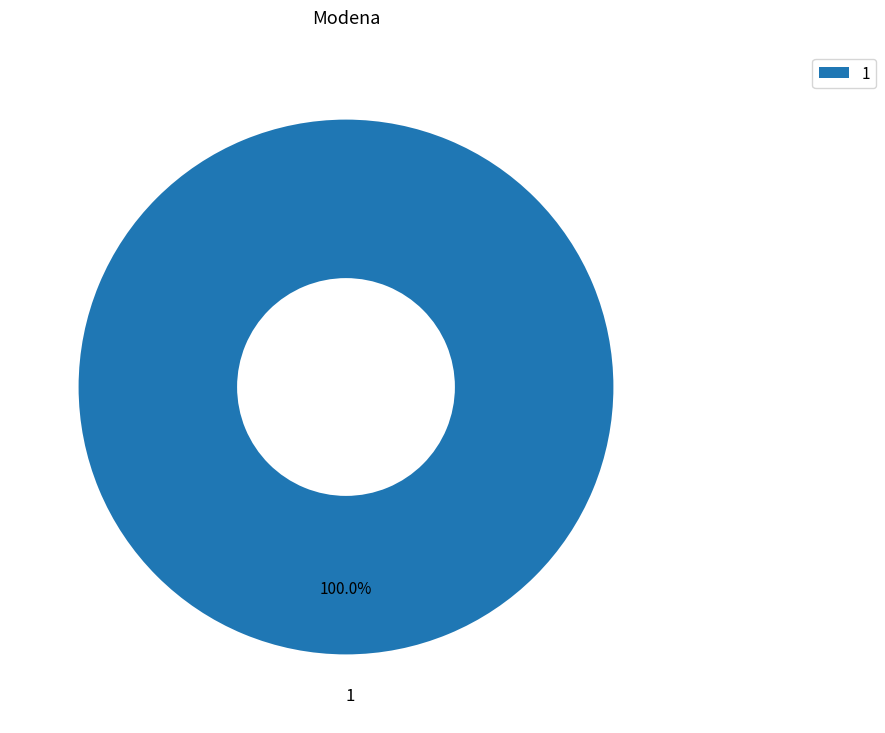

Is there any slice that represents more than half of the pie?

Yes